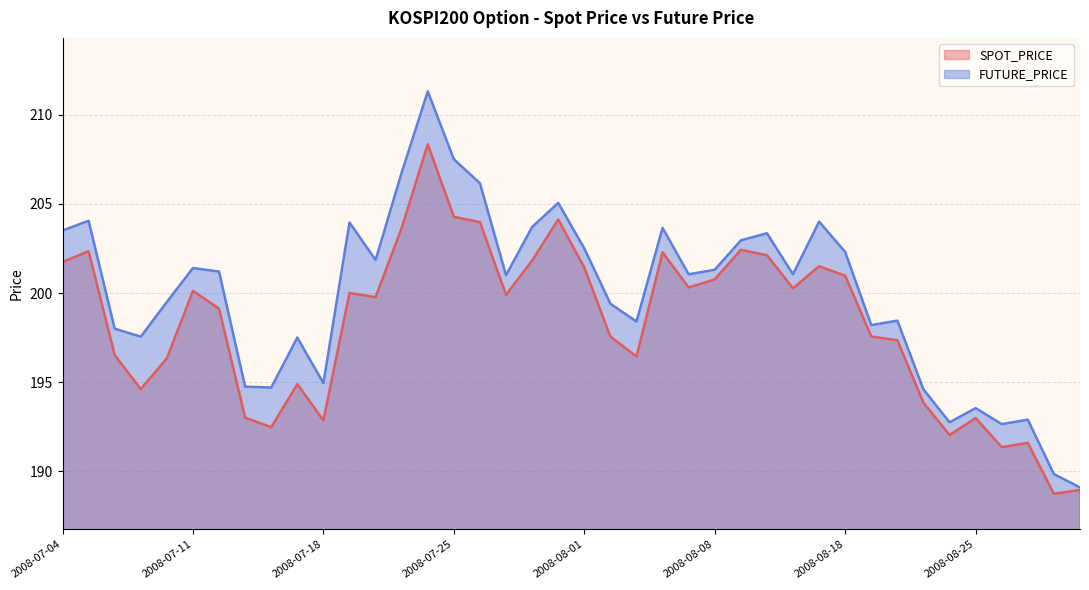

Where does the FUTURE_PRICE series first go above 201?

2008-07-04